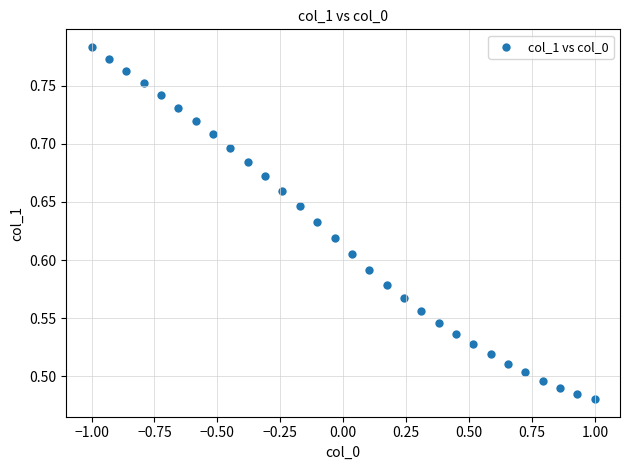

What is the range of X values (max minus min)?

2.0